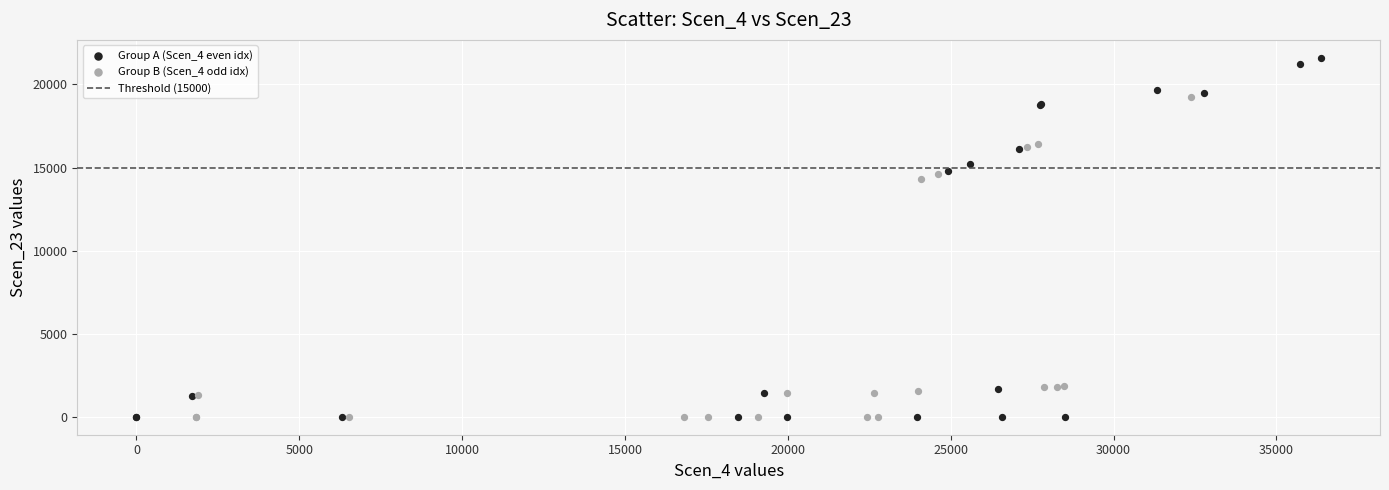

Which series contains the highest Y value?

Group A (Scen_4 even idx)